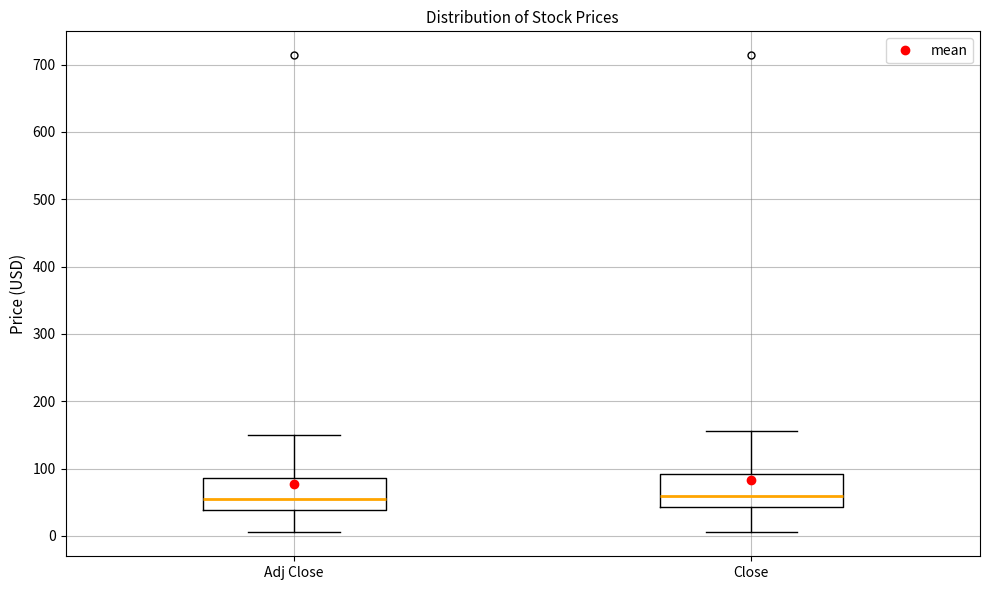

Where does the median line of the box for Close sit on the y-axis? The values are not printed on the chart, so give them approximately, as read against the axis.

60